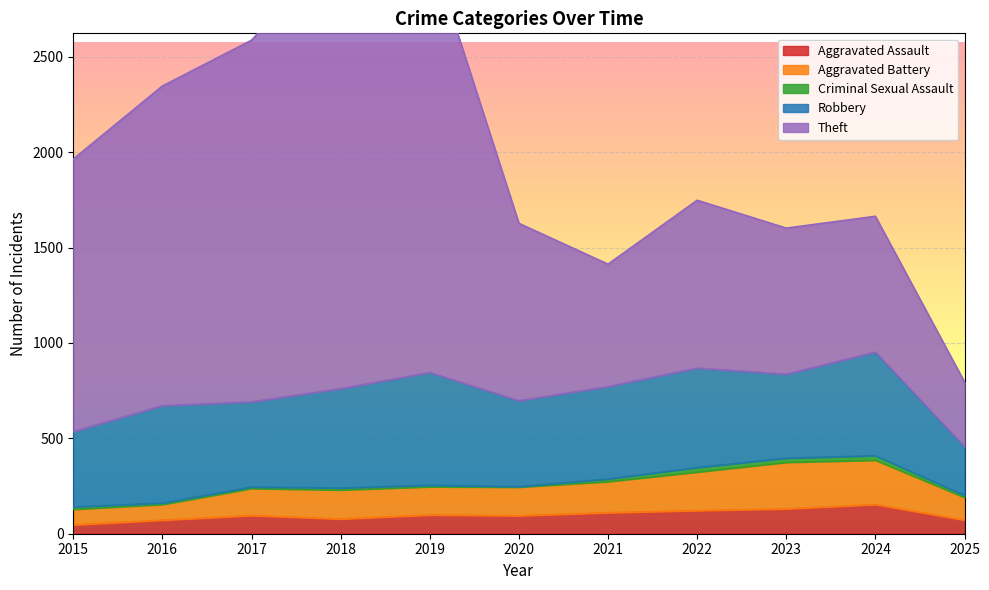

True or false: Aggravated Assault and Robbery intersect in this chart.

False